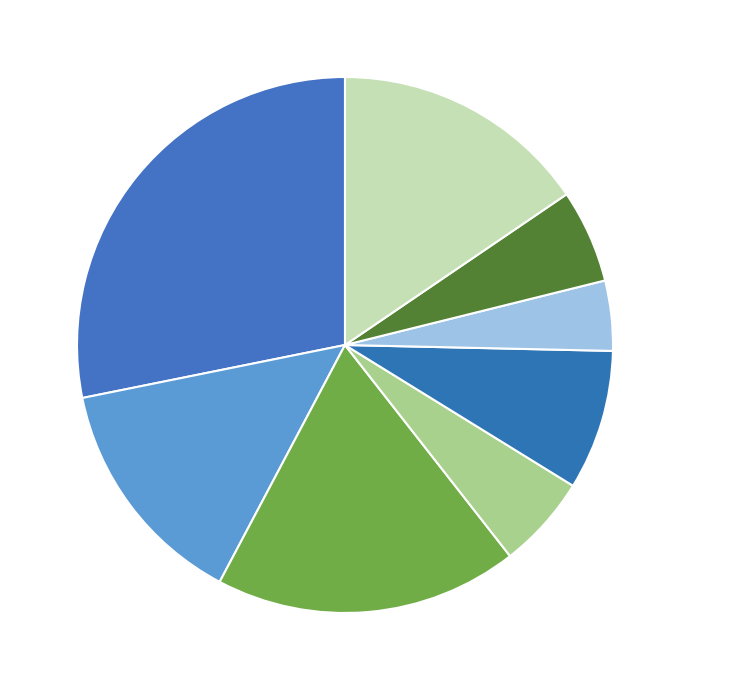

Do B. Williams and D. Berry together represent more than half of the pie?

No